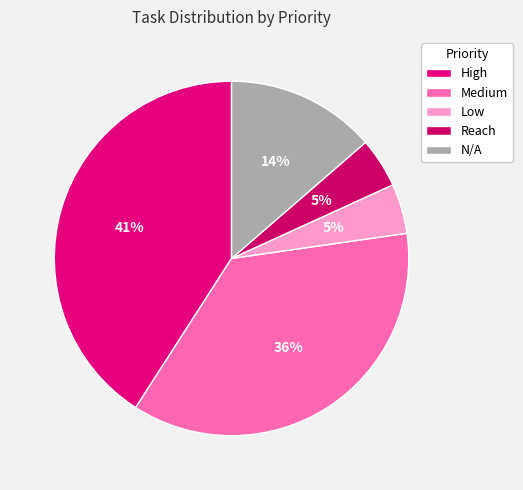

True or false: High accounts for 33% of the total.

False